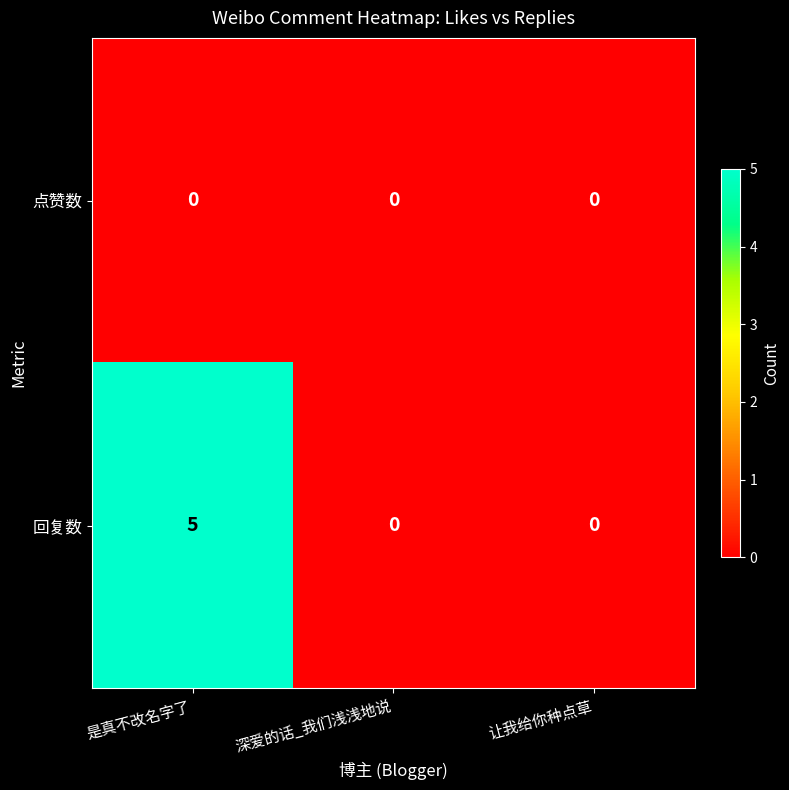

At which category is the sum across all series the highest?

是真不改名字了